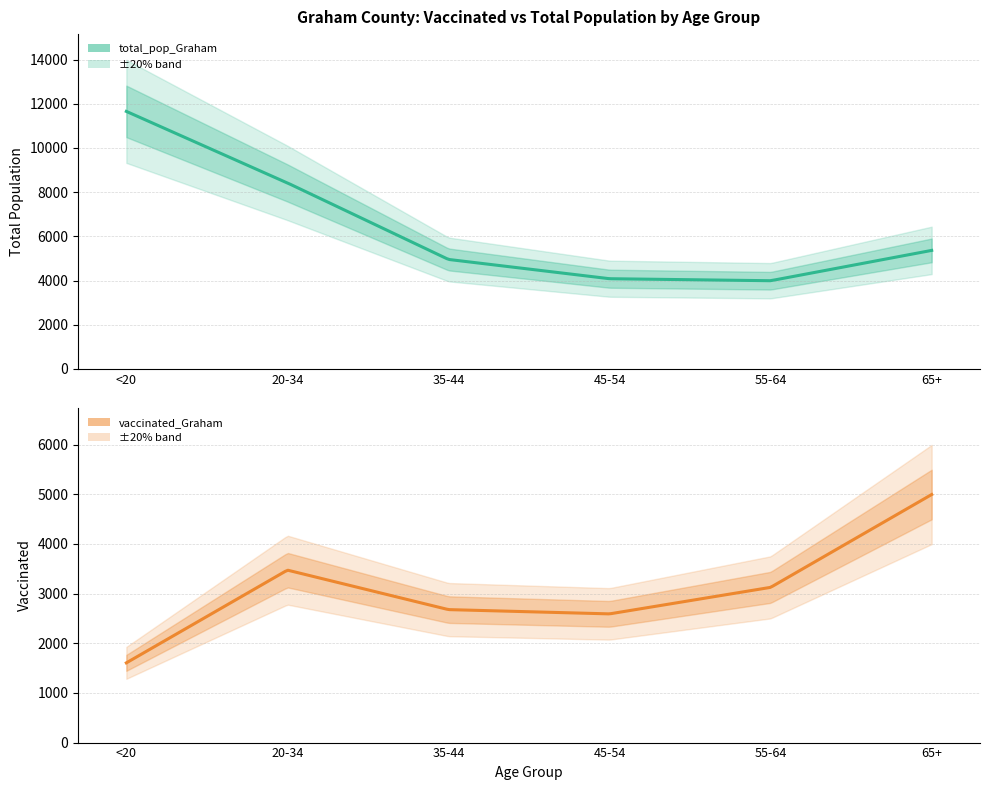

What is the value of the total_pop_Graham point at the 1st from the left?

11655